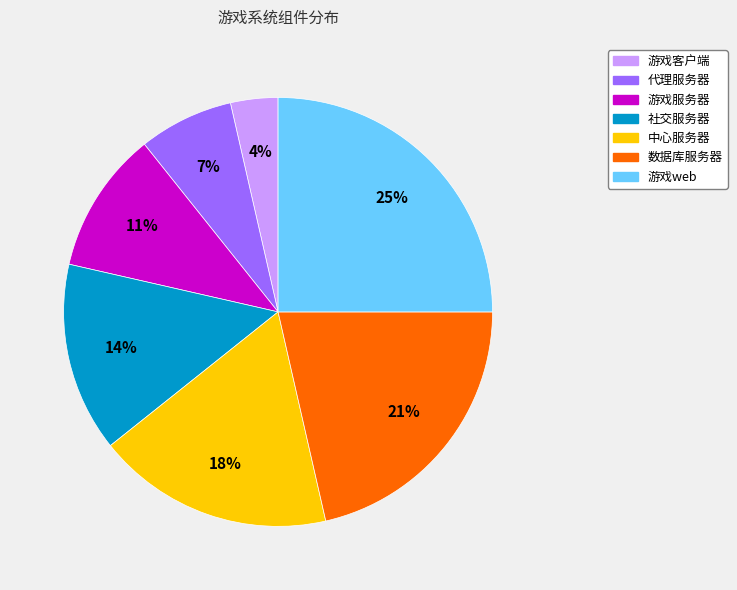

Which has a higher value, 中心服务器 or 数据库服务器?

数据库服务器